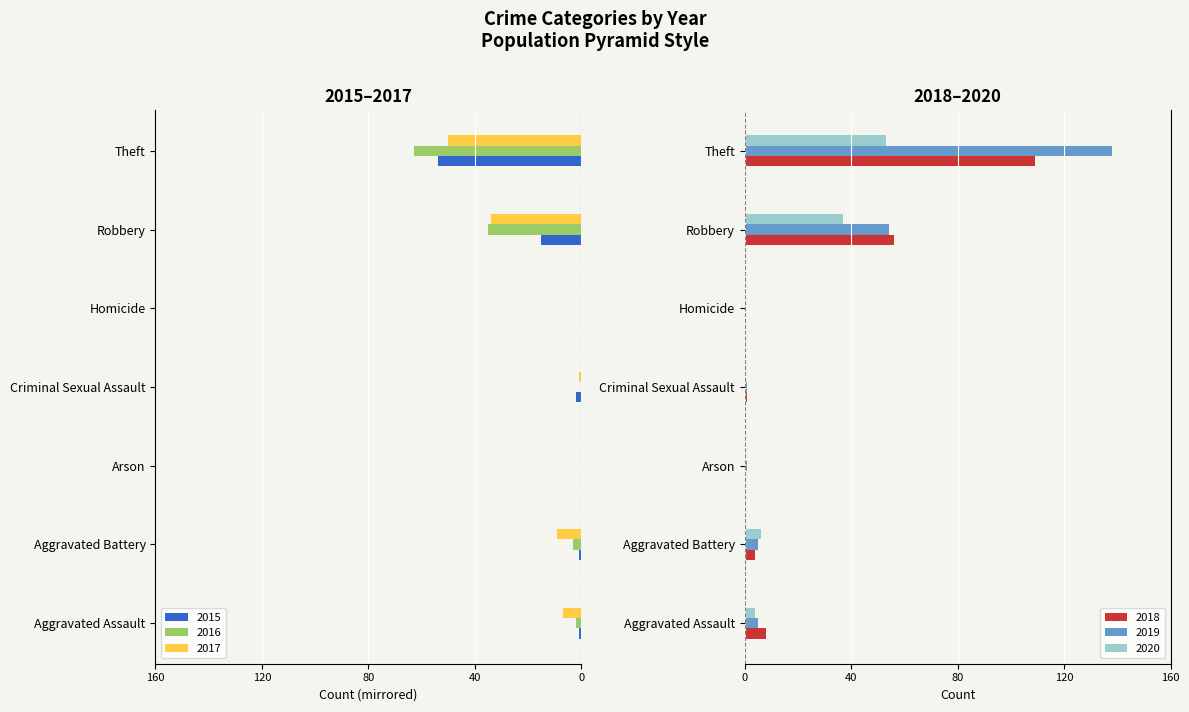

Is the value of 2017 at Criminal Sexual Assault greater than the value of 2015 at Aggravated Assault?

No